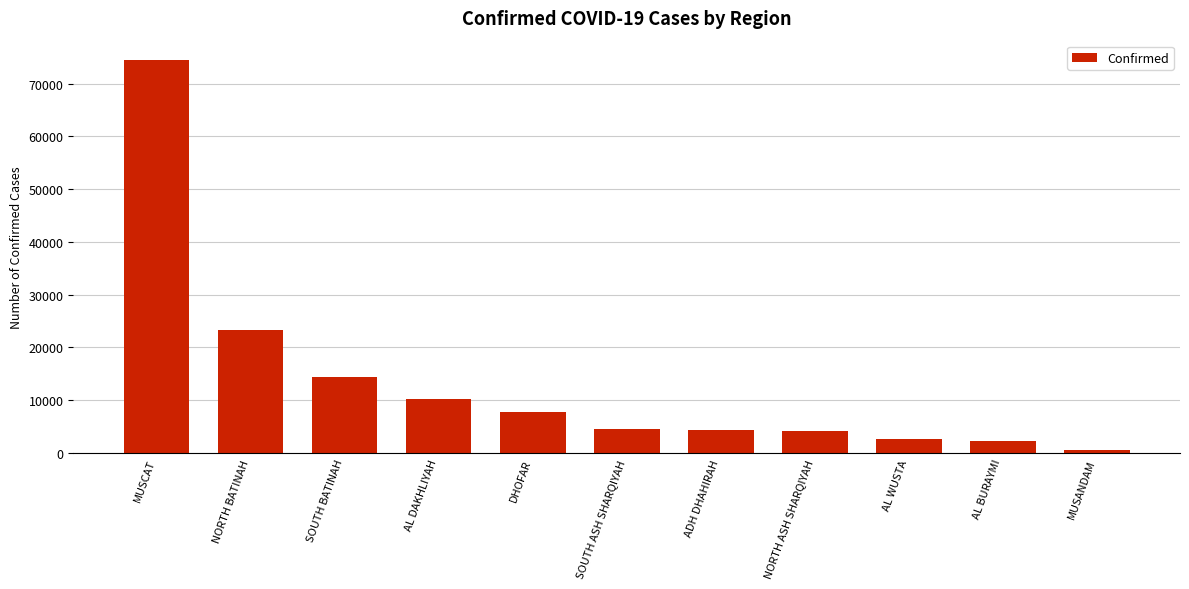

What is the greatest value displayed?

74433